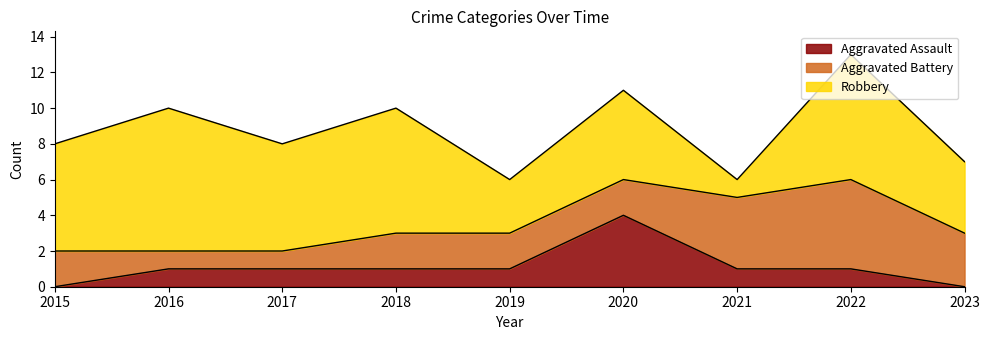

The Aggravated Battery series shows 2 at 2019. True or false?

True